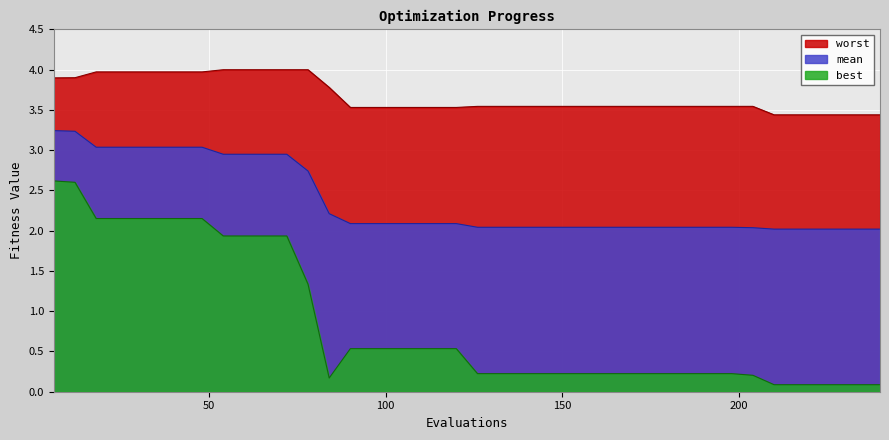

How many lines are shown in the chart?

3